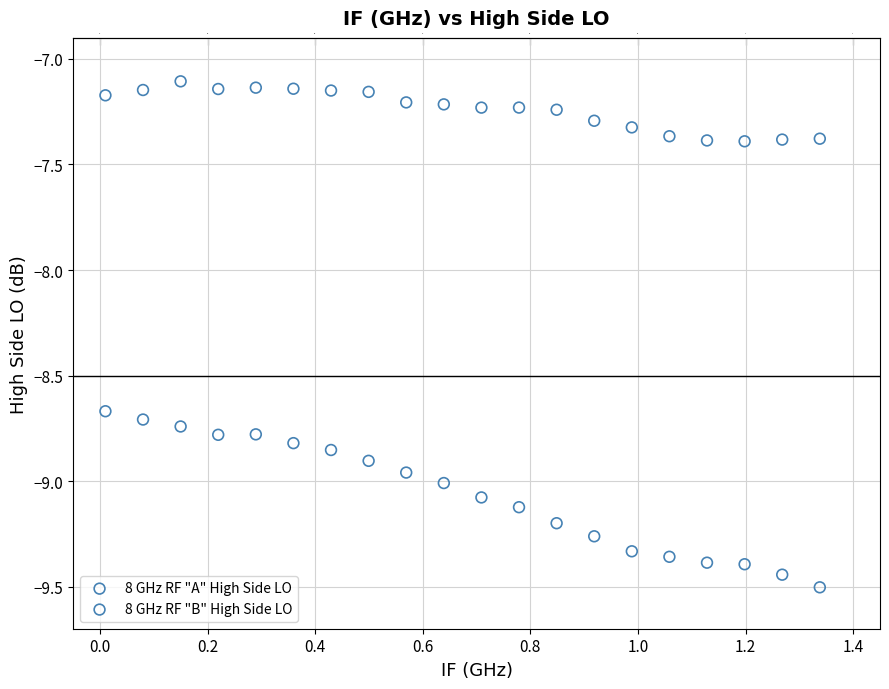

What are all the series names shown in the legend?

8 GHz RF "A" High Side LO, 8 GHz RF "B" High Side LO